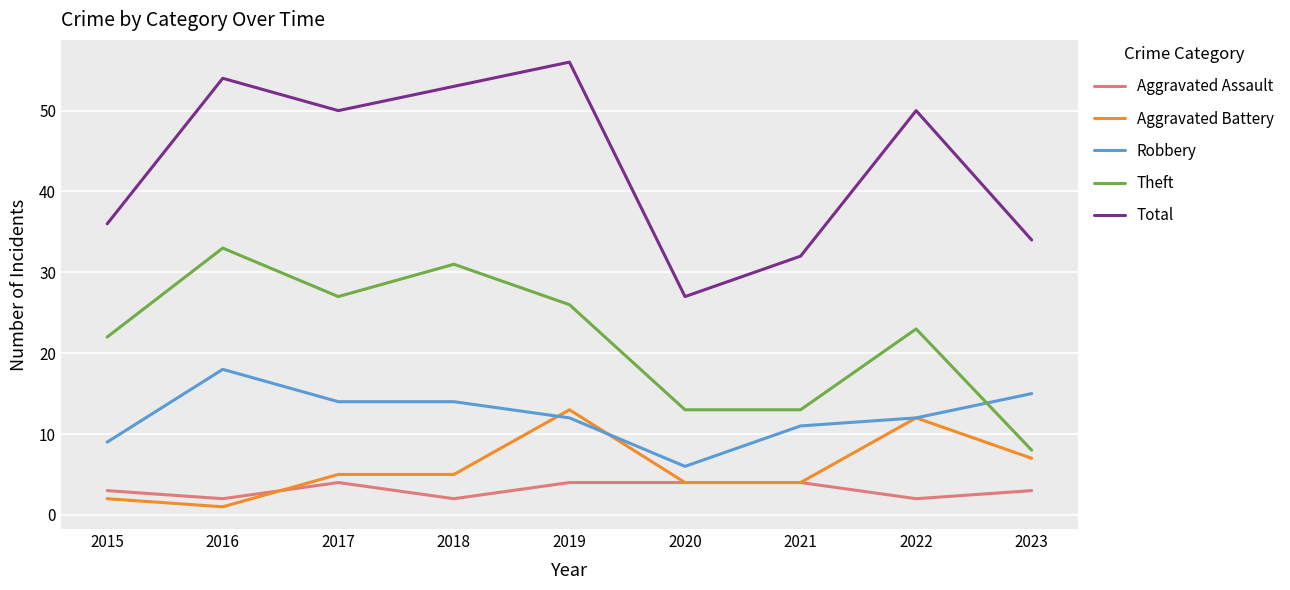

Reading right to left, transcribe all the data shown in this chart.

Aggravated Assault: 3	2	4	4	4	2	4	2	3
Aggravated Battery: 7	12	4	4	13	5	5	1	2
Robbery: 15	12	11	6	12	14	14	18	9
Theft: 8	23	13	13	26	31	27	33	22
Total: 34	50	32	27	56	53	50	54	36